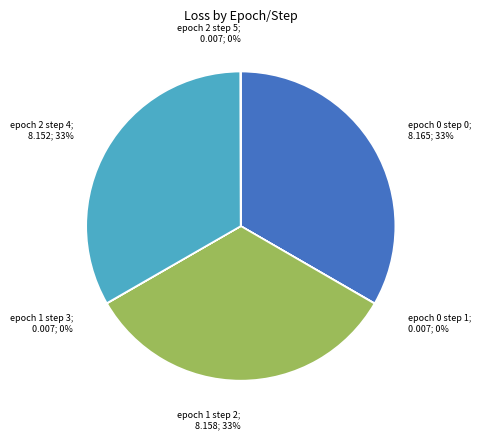

To the nearest percent, what is the difference between the largest and smallest slice percentages?

33%